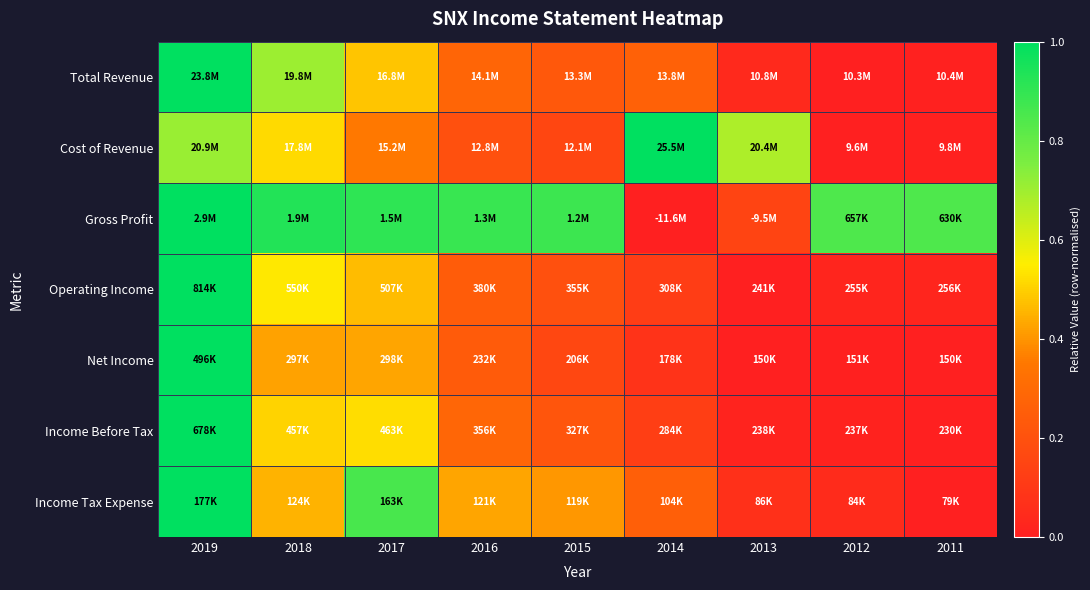

Reading left to right, what are all the values shown in this chart?

Total Revenue: 2019=1.0	2018=0.7	2017=0.5	2016=0.3	2015=0.2	2014=0.3	2013=0.0	2012=0.0	2011=0.0
Cost of Revenue: 2019=0.7	2018=0.5	2017=0.4	2016=0.2	2015=0.2	2014=1.0	2013=0.7	2012=0.0	2011=0.0
Gross Profit: 2019=1.0	2018=0.9	2017=0.9	2016=0.9	2015=0.9	2014=0.0	2013=0.1	2012=0.8	2011=0.8
Operating Income: 2019=1.0	2018=0.5	2017=0.5	2016=0.2	2015=0.2	2014=0.1	2013=0.0	2012=0.0	2011=0.0
Net Income: 2019=1.0	2018=0.4	2017=0.4	2016=0.2	2015=0.2	2014=0.1	2013=0.0	2012=0.0	2011=0.0
Income Before Tax: 2019=1.0	2018=0.5	2017=0.5	2016=0.3	2015=0.2	2014=0.1	2013=0.0	2012=0.0	2011=0.0
Income Tax Expense: 2019=1.0	2018=0.5	2017=0.9	2016=0.4	2015=0.4	2014=0.3	2013=0.1	2012=0.1	2011=0.0